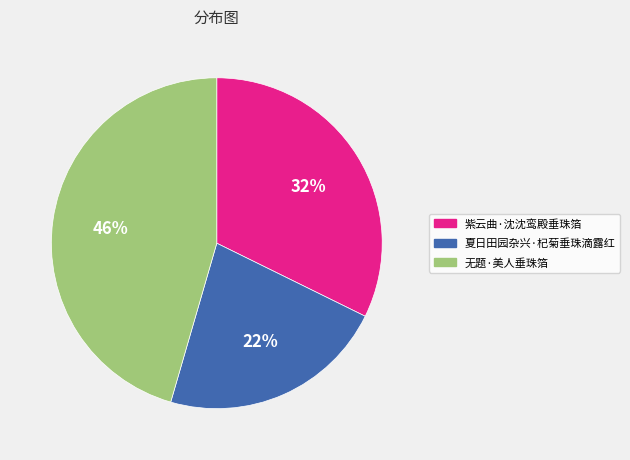

Combined, do 紫云曲·沈沈鸾殿垂珠箔 and 夏日田园杂兴·杞菊垂珠滴露红 account for over 50%?

Yes